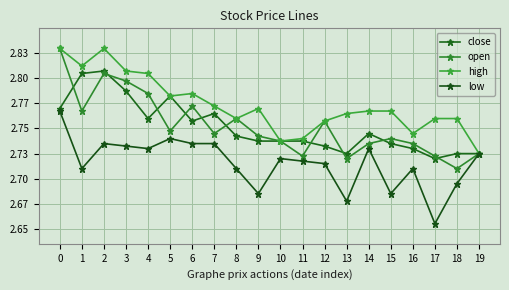

What is the value of the low point at the 3rd from the left?

2.7